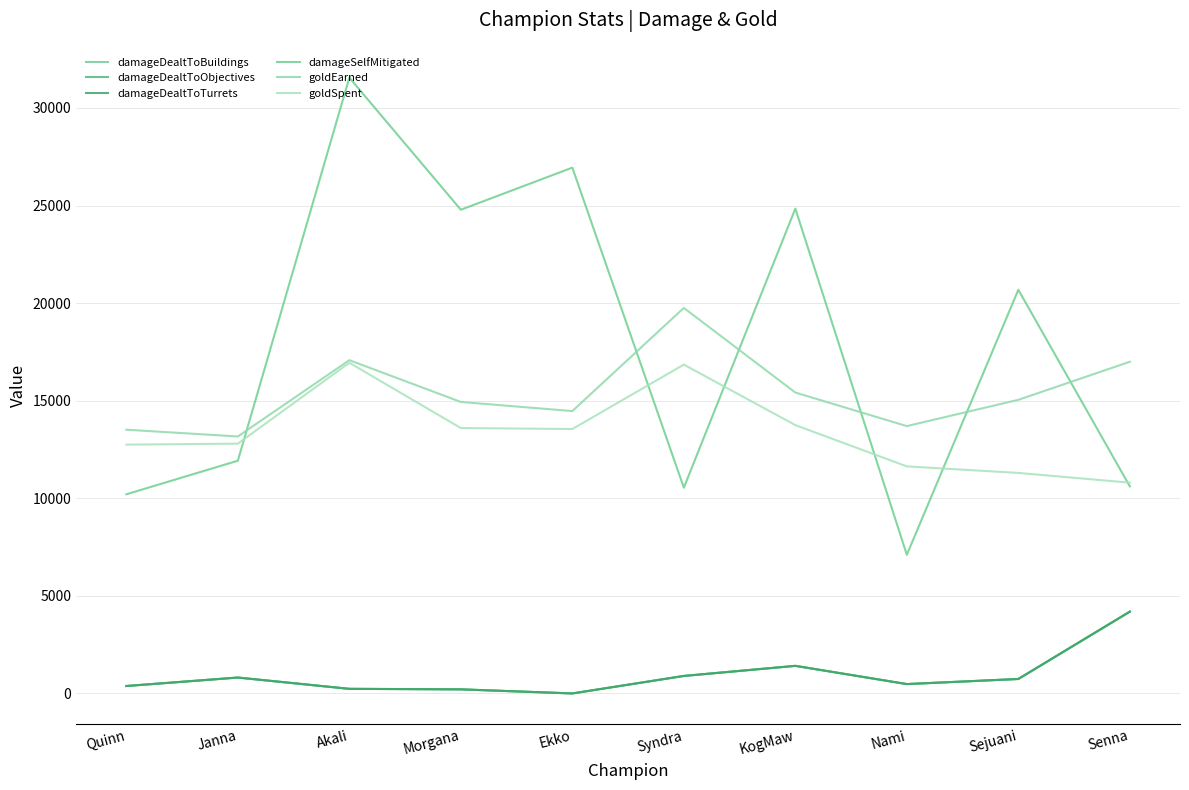

What is the sum of all goldEarned values?

154084